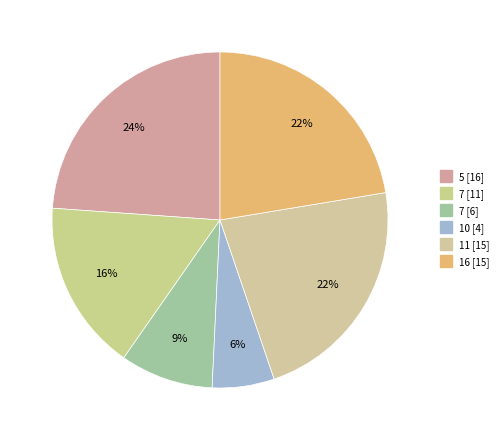

Which slice is the smallest?

10